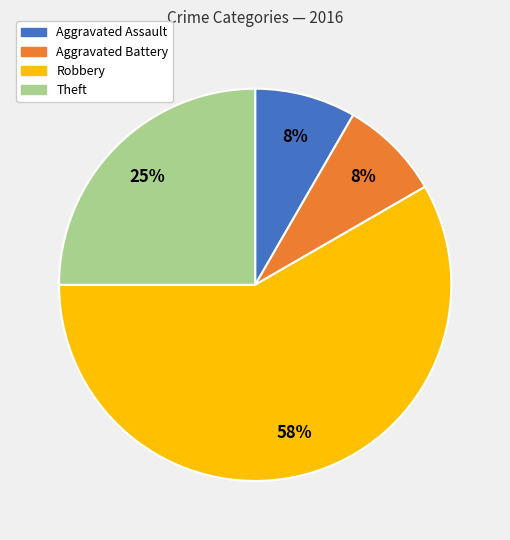

To the nearest percent, what is the average slice percentage?

25%